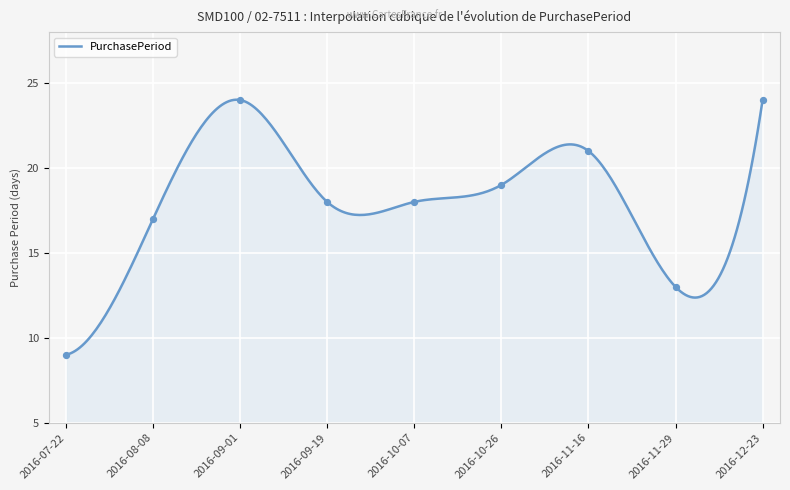

Which has a higher value, 2016-11-29 or 2016-10-26?

2016-10-26